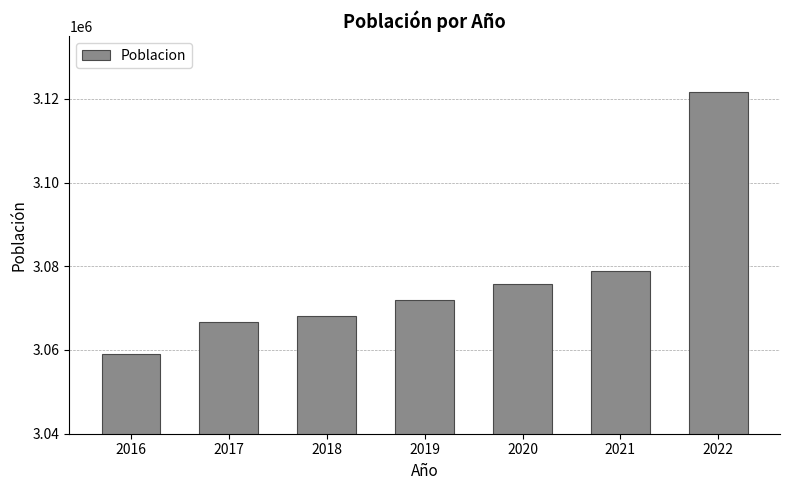

What is the difference between the values at 2021 and 2022?

42871